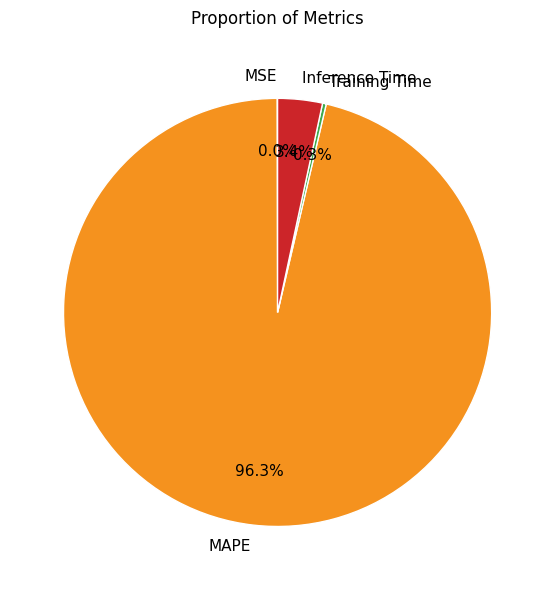

Which has a higher value, Inference Time or MAPE?

MAPE